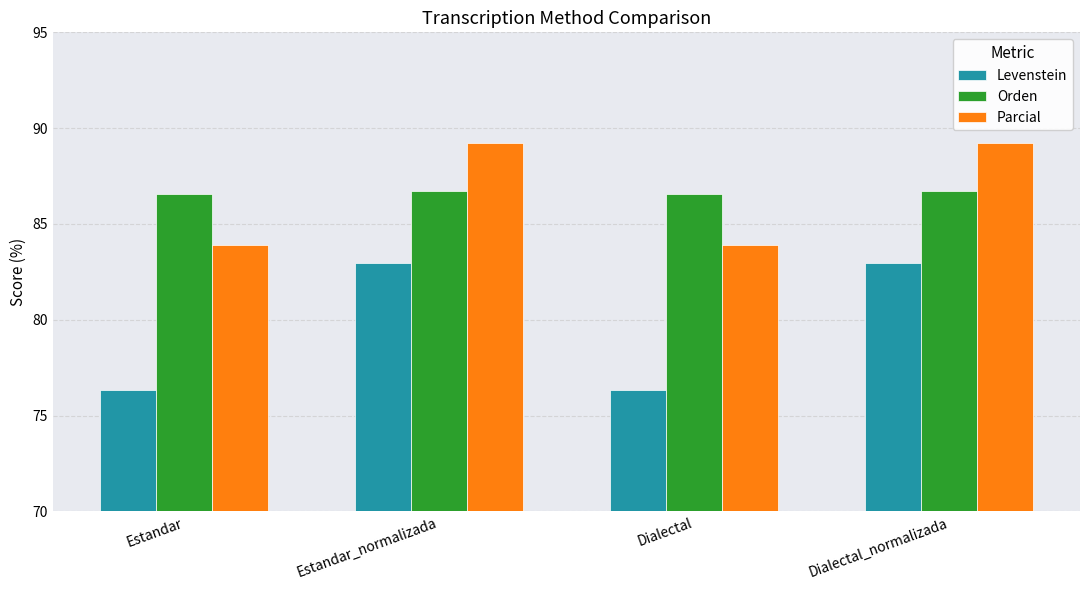

What are all the series names shown in the legend?

Levenstein, Orden, Parcial